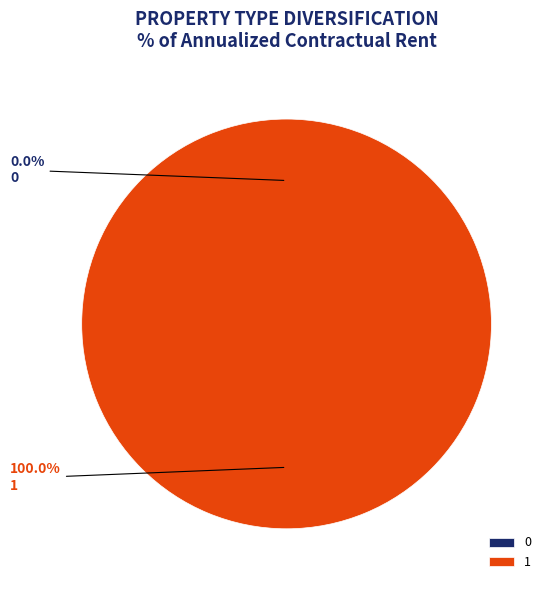

To the nearest percent, what is the average slice percentage?

50%